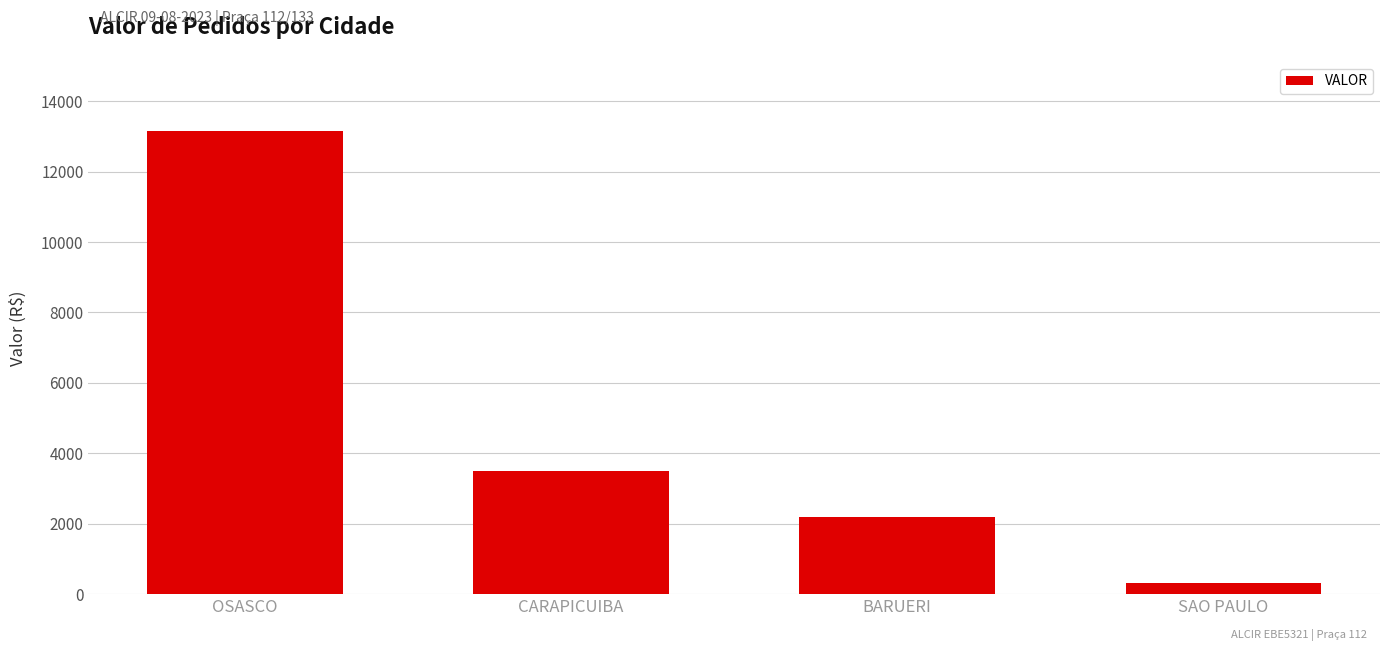

Is it true that the value at OSASCO is 6401.2?

False